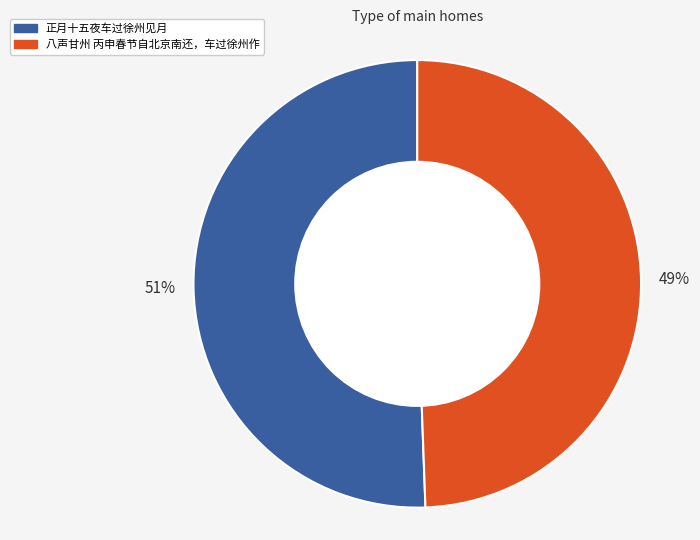

What percentage is the 八声甘州 丙申春节自北京南还，车过徐州作 slice, to the nearest percent?

49%